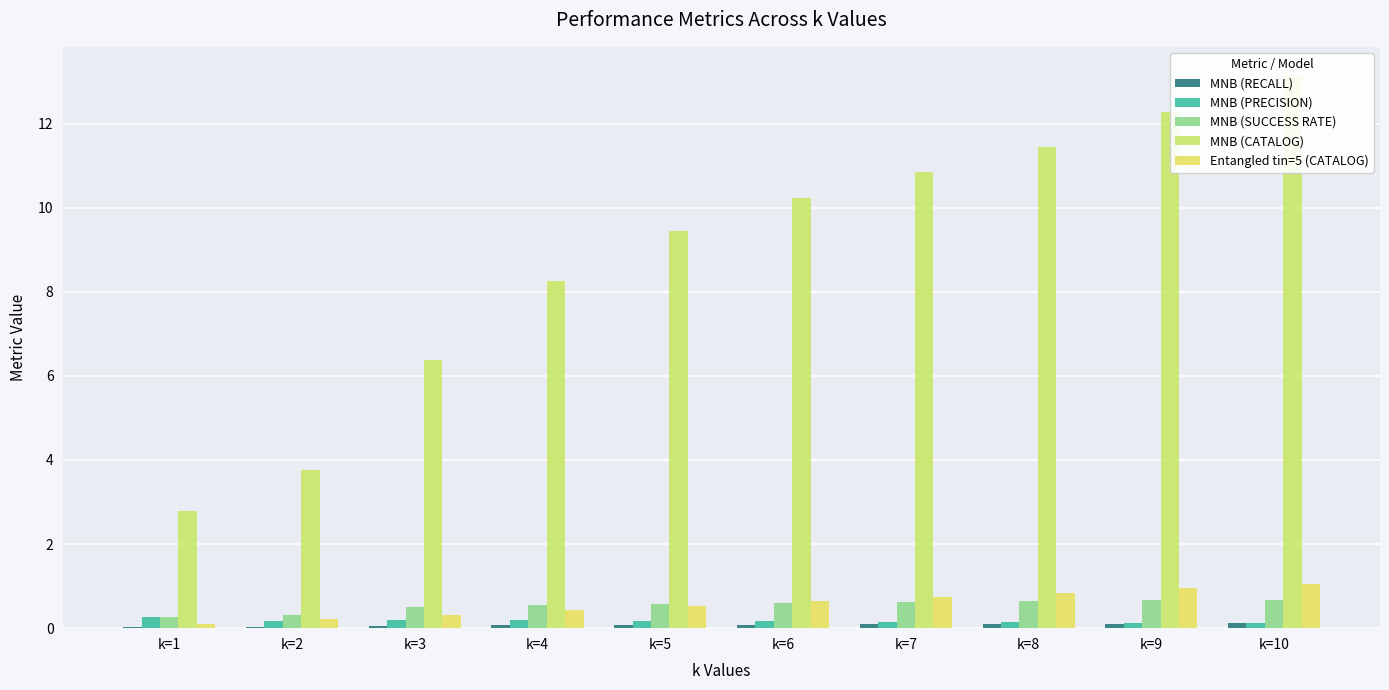

Reading left to right, extract all data points from this chart.

MNB (RECALL): k=1=0.0	k=2=0.0	k=3=0.1	k=4=0.1	k=5=0.1	k=6=0.1	k=7=0.1	k=8=0.1	k=9=0.1	k=10=0.1
MNB (PRECISION): k=1=0.3	k=2=0.2	k=3=0.2	k=4=0.2	k=5=0.2	k=6=0.2	k=7=0.1	k=8=0.1	k=9=0.1	k=10=0.1
MNB (SUCCESS RATE): k=1=0.3	k=2=0.3	k=3=0.5	k=4=0.6	k=5=0.6	k=6=0.6	k=7=0.6	k=8=0.6	k=9=0.7	k=10=0.7
MNB (CATALOG): k=1=2.8	k=2=3.8	k=3=6.4	k=4=8.3	k=5=9.4	k=6=10.2	k=7=10.9	k=8=11.4	k=9=12.3	k=10=13.2
Entangled tin=5 (CATALOG): k=1=0.1	k=2=0.2	k=3=0.3	k=4=0.4	k=5=0.5	k=6=0.6	k=7=0.7	k=8=0.8	k=9=1.0	k=10=1.1